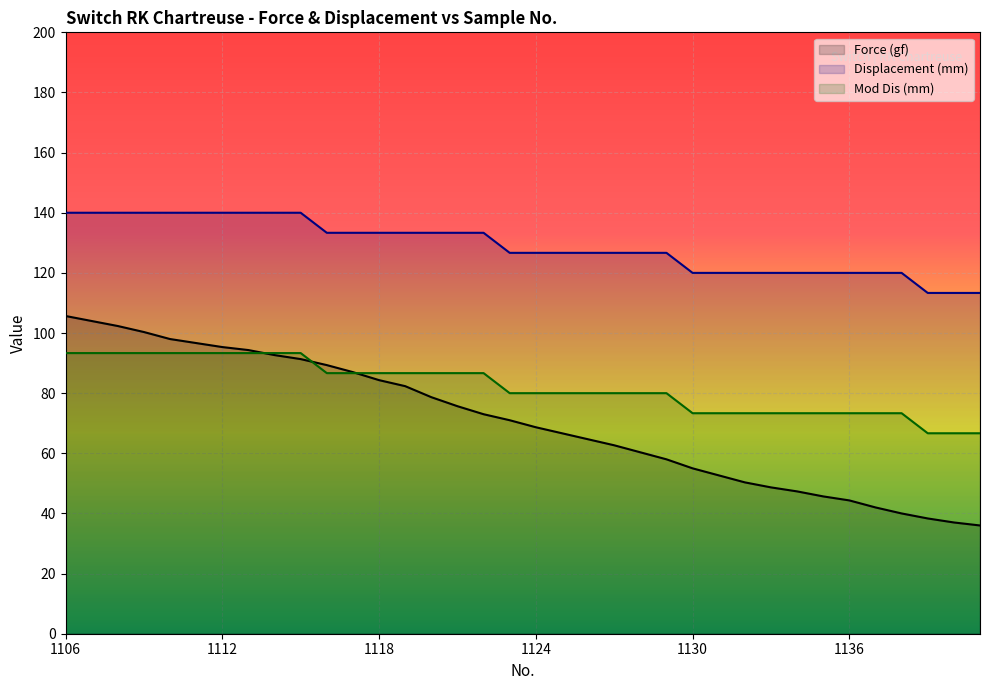

Does the chart display data point markers on the line(s)?

No